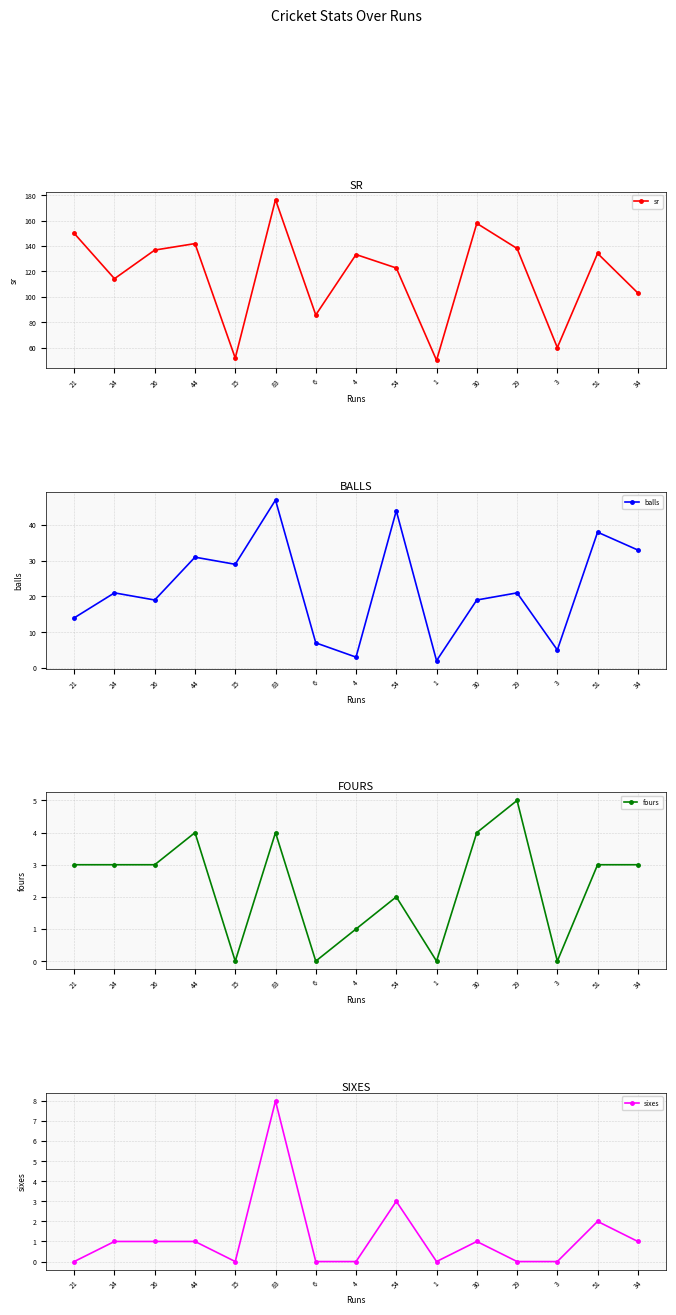

At which label does sixes first exceed 1?

83